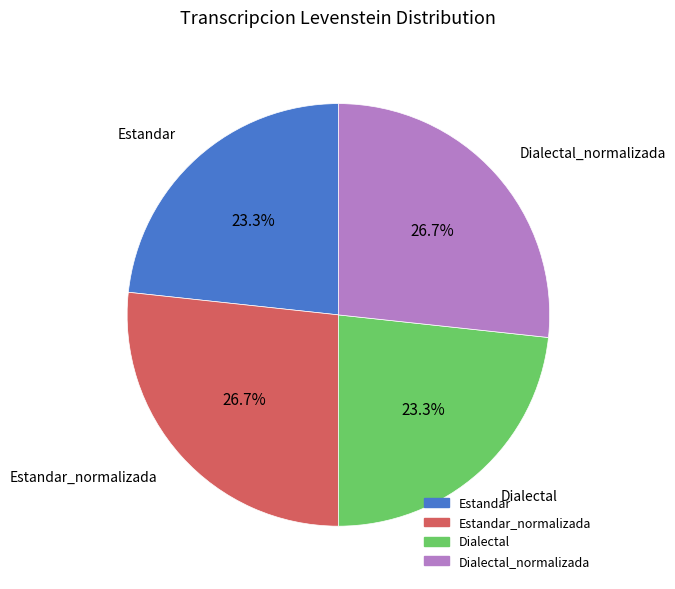

Is there a majority slice in this chart?

No